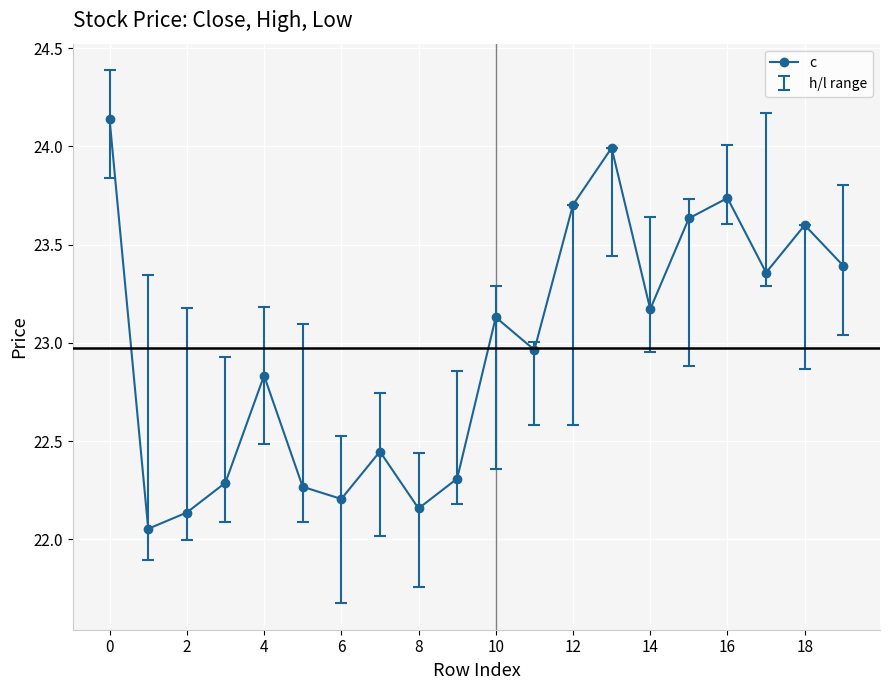

How many data points does each series have?

20